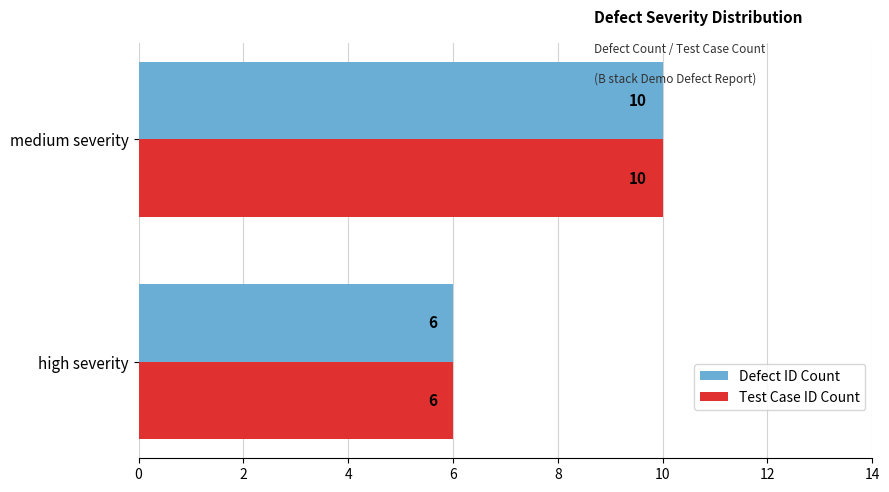

The Test Case ID Count series shows 14 at medium severity. True or false?

False